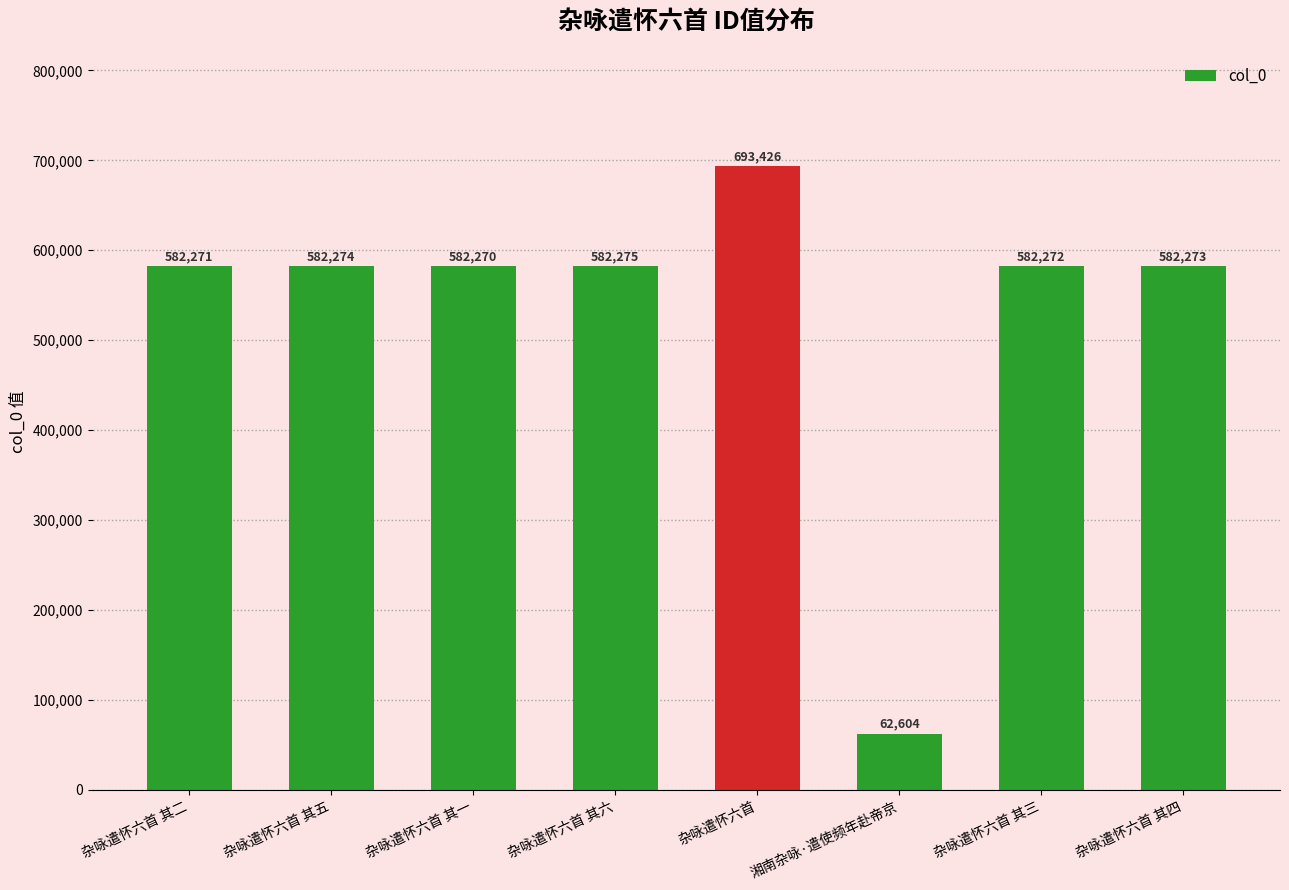

What is the sum of all values?

4249665